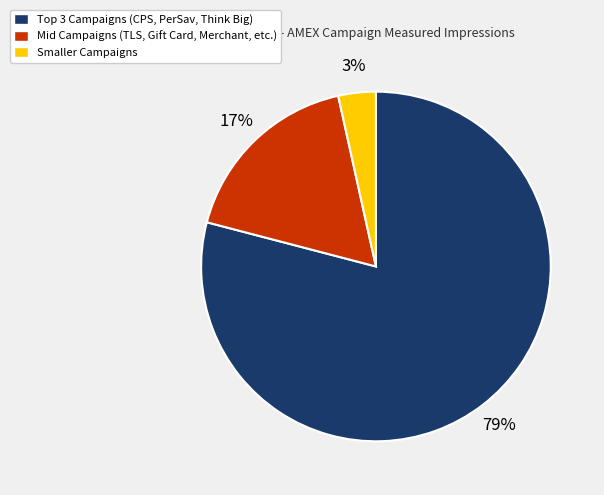

To the nearest percent, what is the average slice percentage?

33%